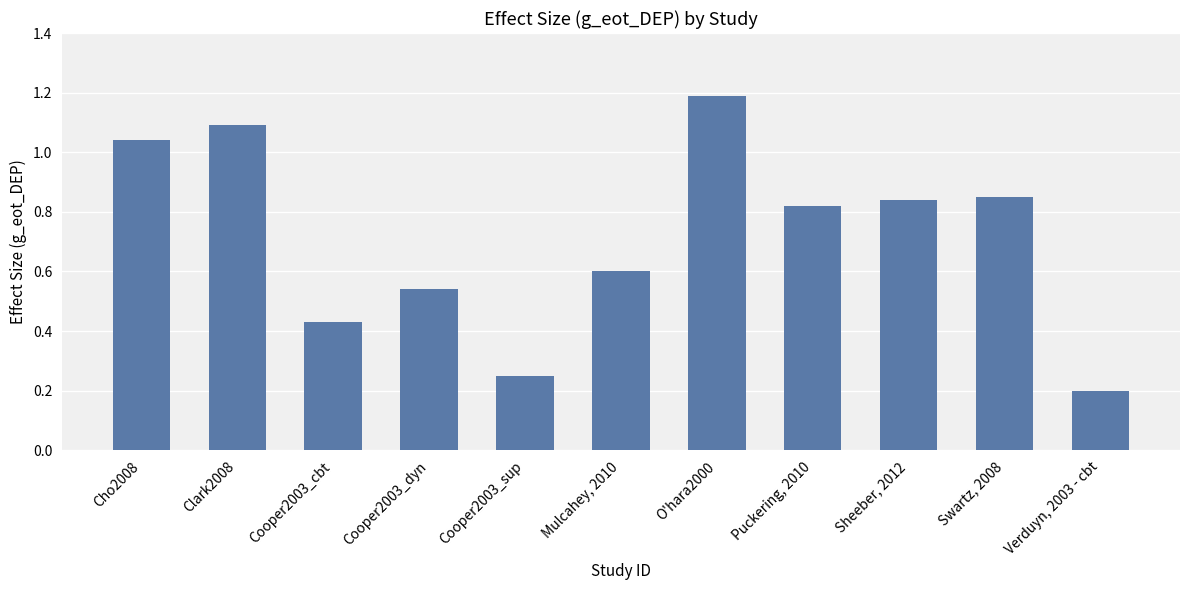

Which category has the lowest value across all series?

Verduyn, 2003 - cbt